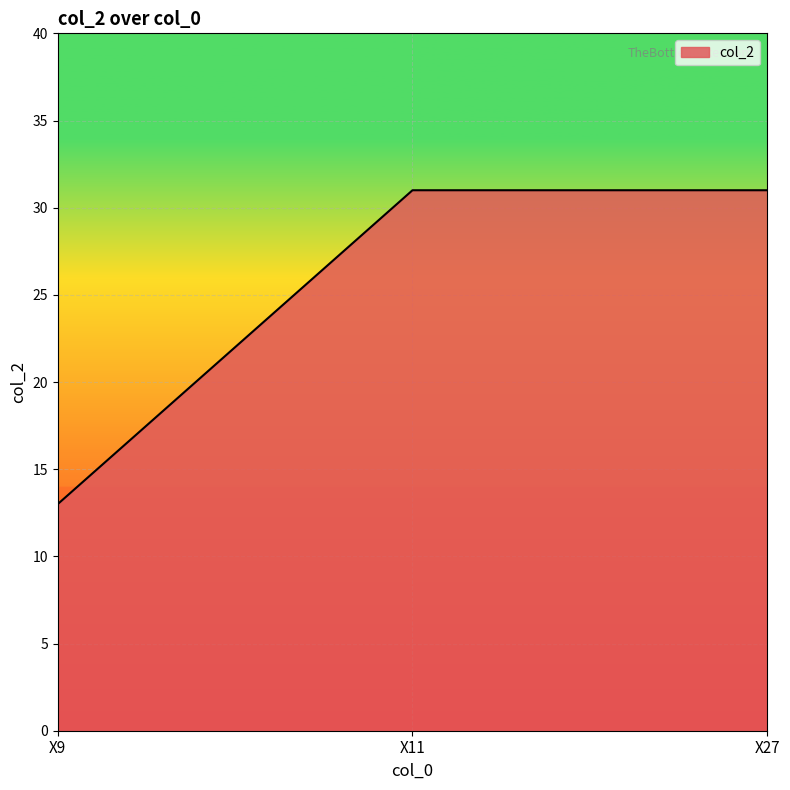

How many series are shown in this chart?

1